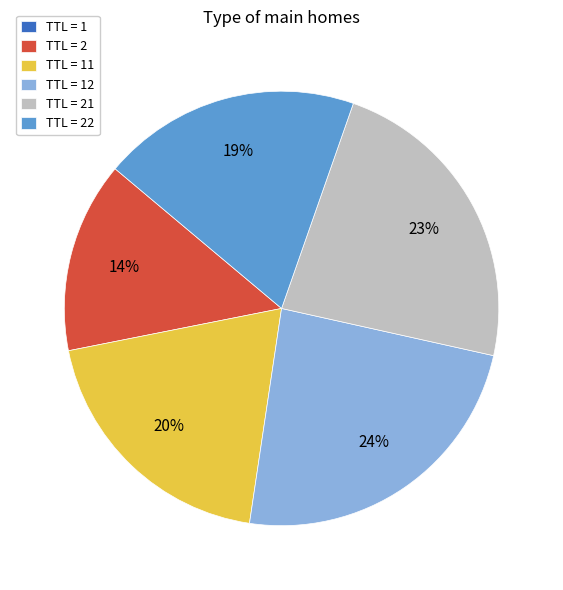

To the nearest percent, what is the combined percentage of TTL = 2 and TTL = 21?

37%